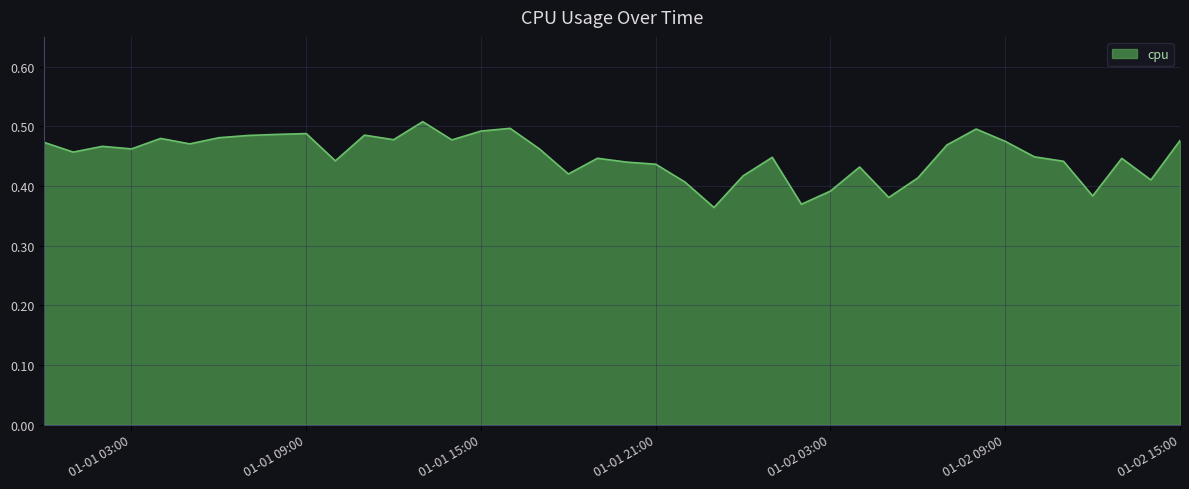

Is this an area chart (filled region under the line)?

Yes